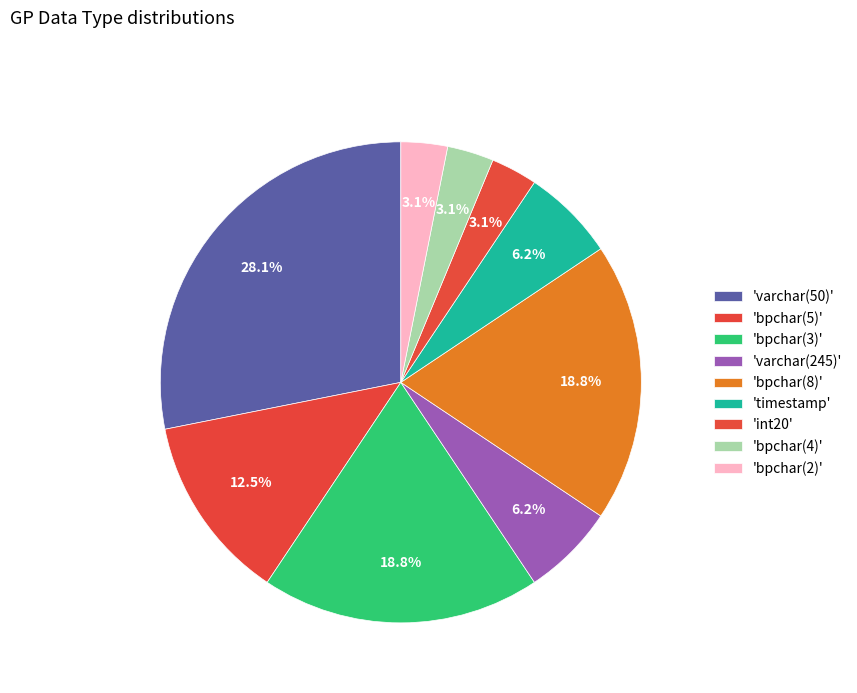

How many slices are in this pie chart?

9